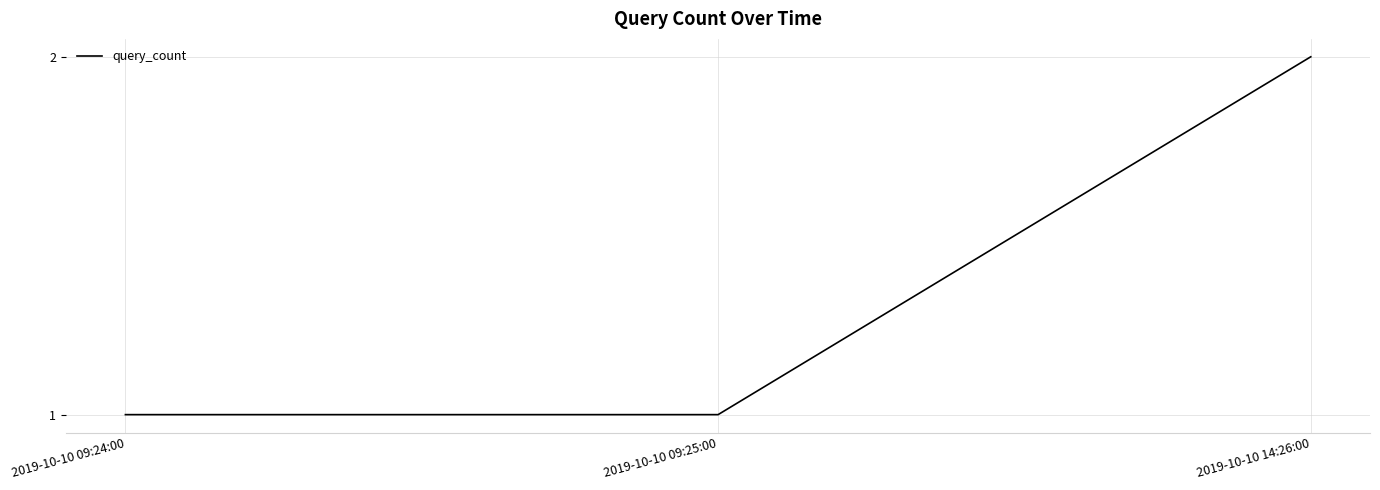

At which category does the chart reach its peak across all series?

2019-10-10 14:26:00